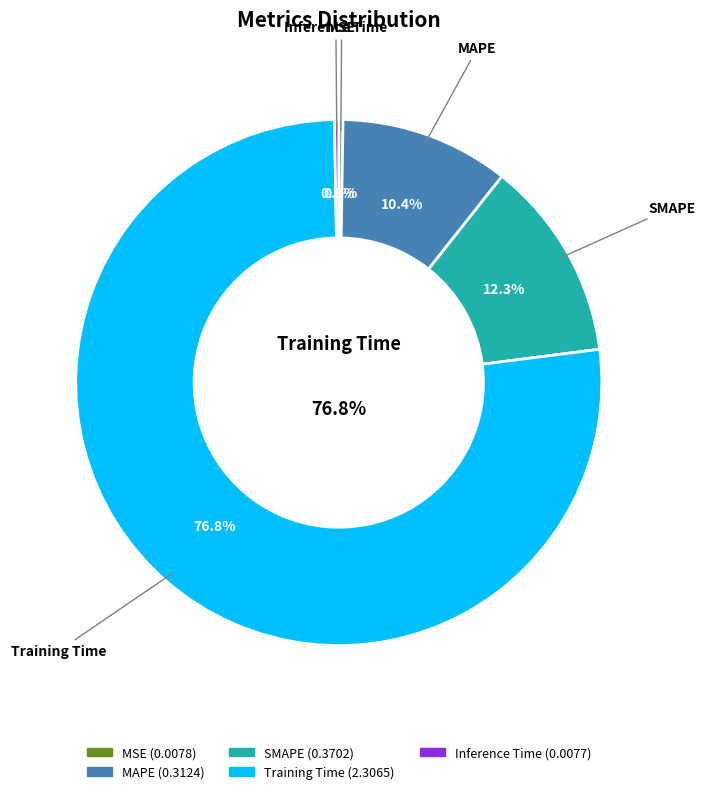

Which category has the smallest portion of the pie?

Inference Time